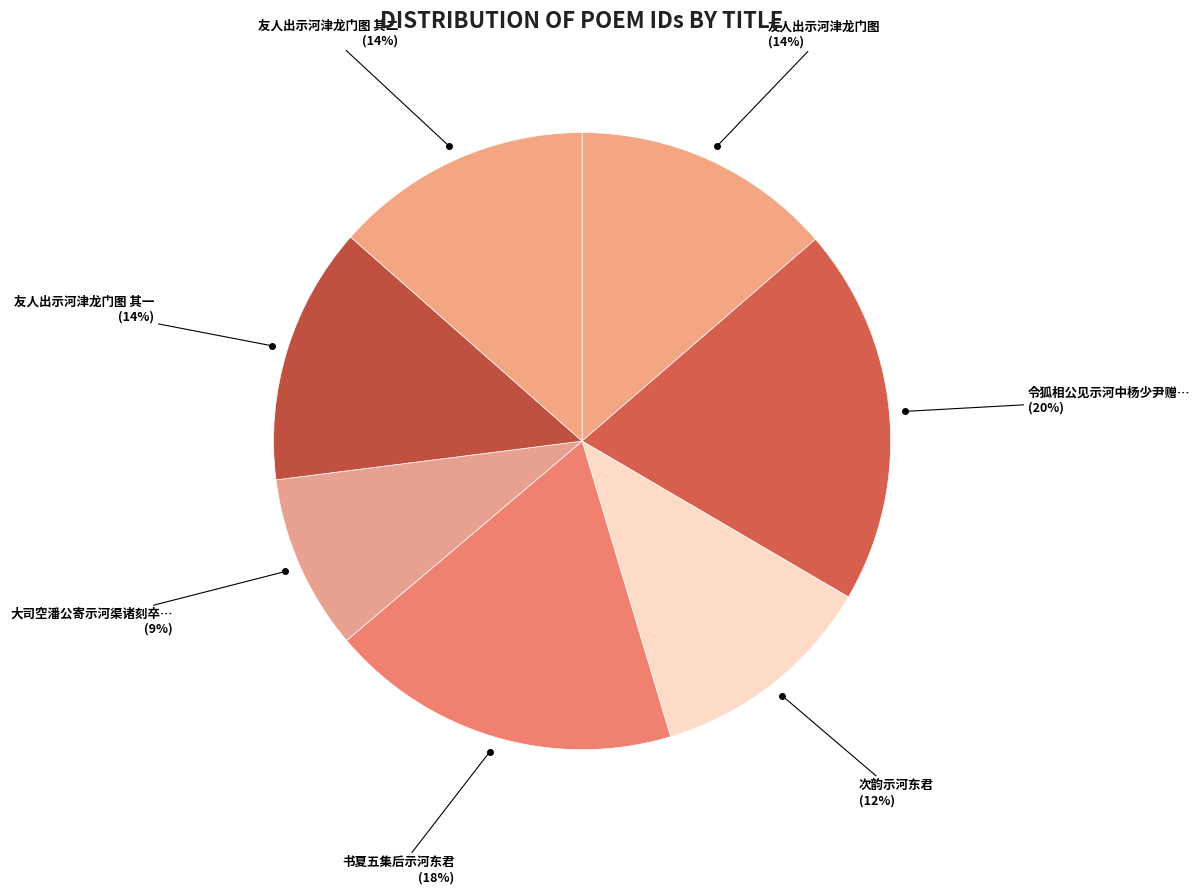

Count the number of slices in the pie.

7